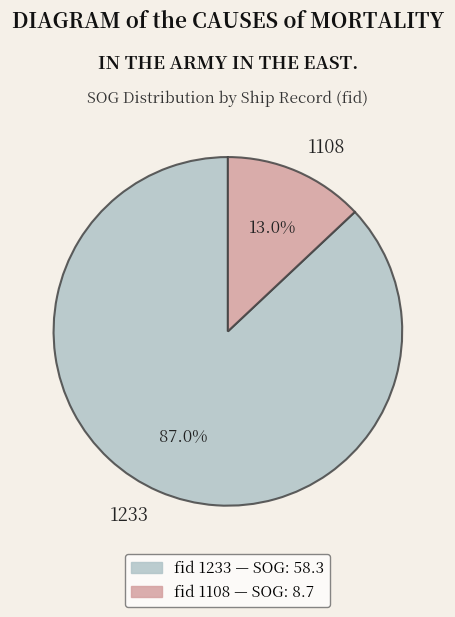

Which category has the smallest portion of the pie?

1108